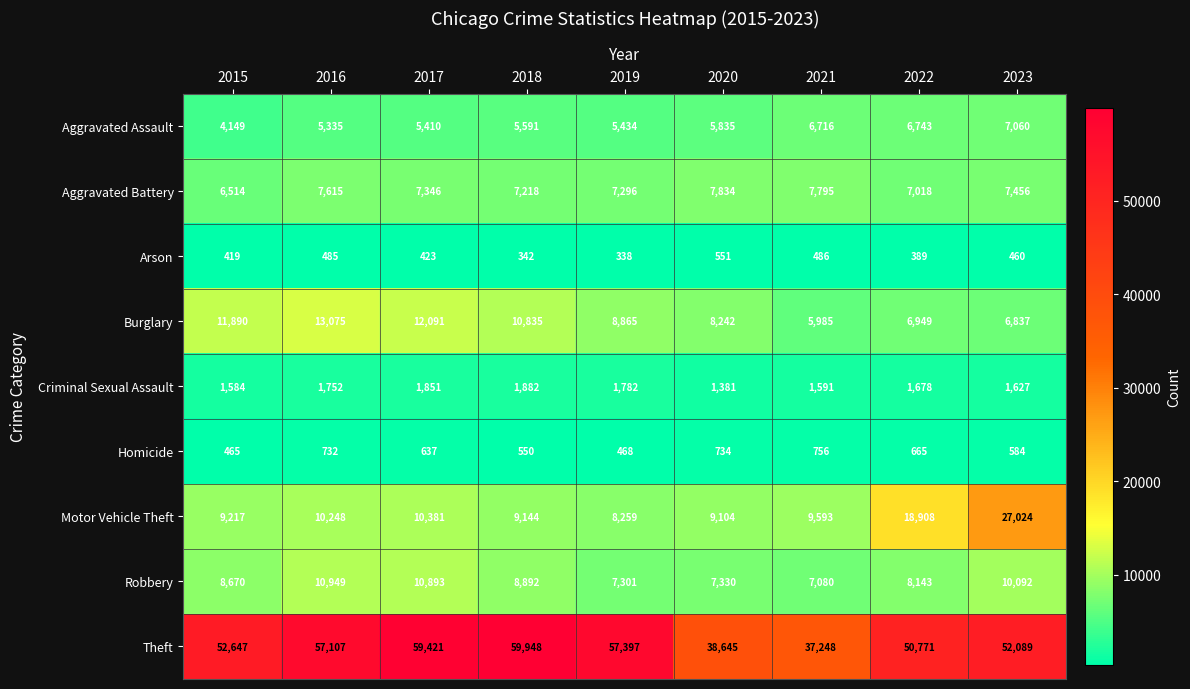

At how many categories does at least one series exceed 32442?

9